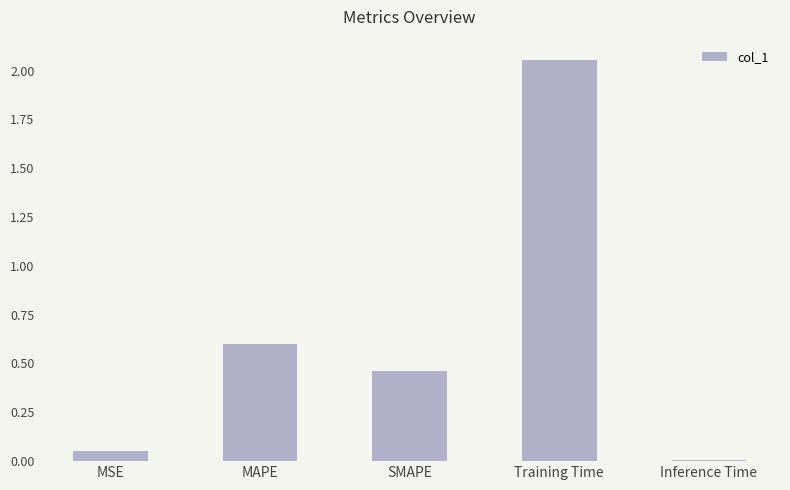

Which label corresponds to the smallest value in the chart?

Inference Time